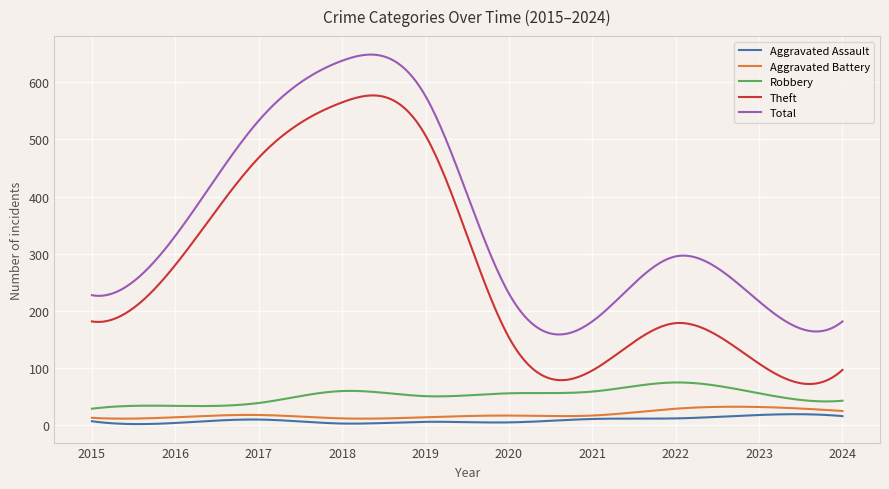

How many lines are shown in the chart?

5